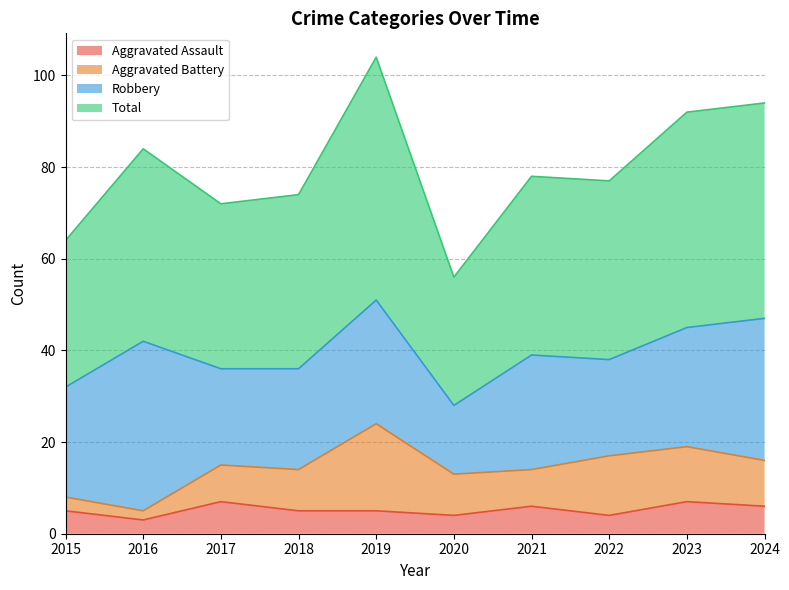

Rank the categories by Aggravated Assault value from lowest to highest.

2016, 2020, 2022, 2015, 2018, 2019, 2021, 2024, 2017, 2023